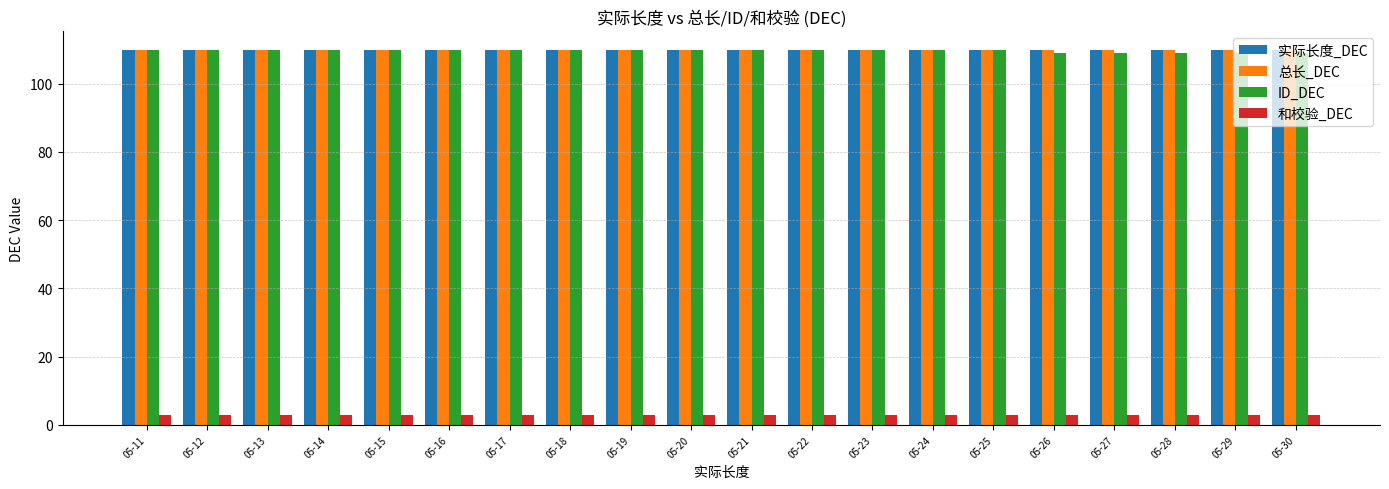

How many distinct data groups are displayed?

4